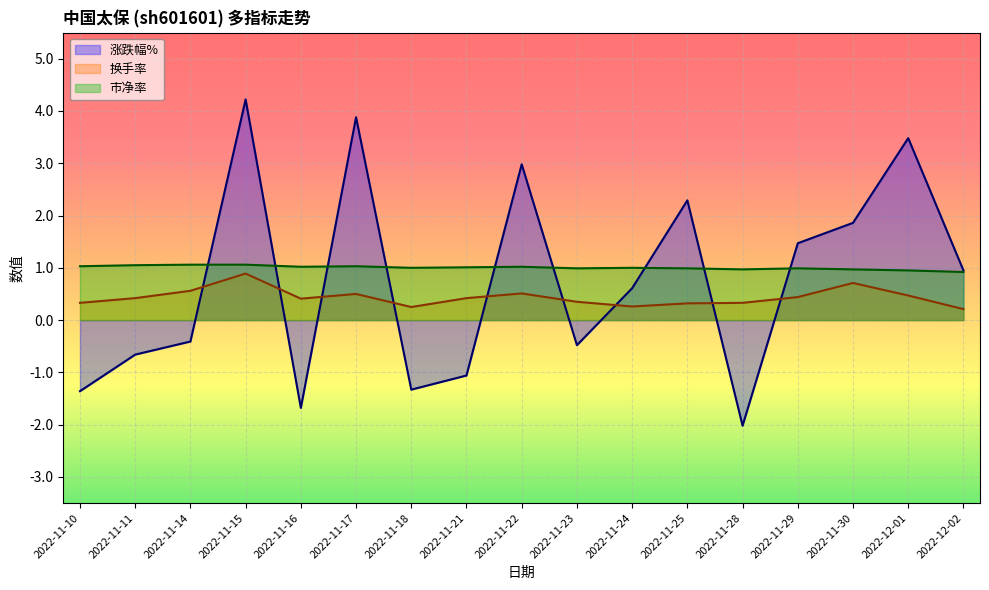

Is the value of 涨跌幅% at 2022-11-14 greater than the value of 市净率 at 2022-11-29?

No